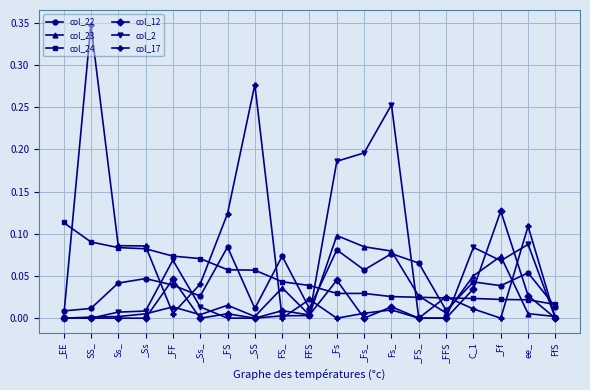

Is it true that col_17 equals -0.2 at _Ff?

False